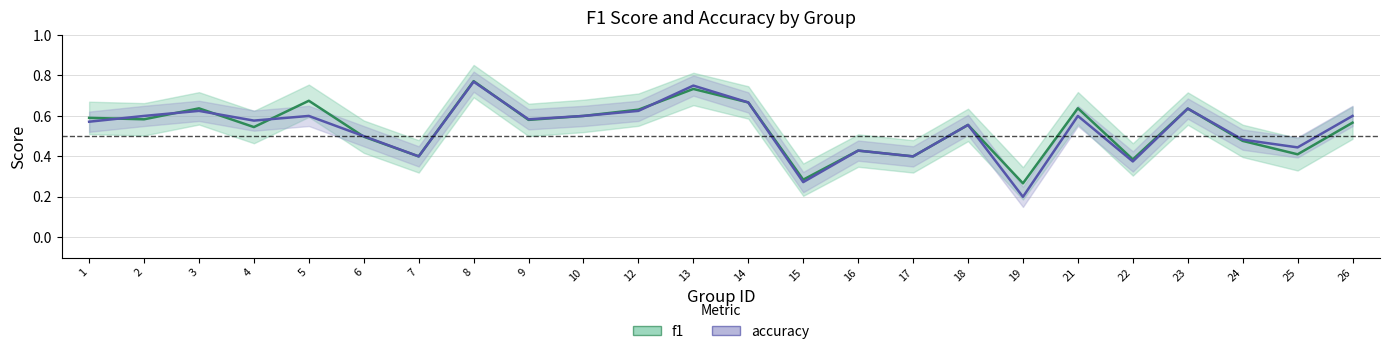

List the series in order of their overall mean, lowest first.

accuracy, f1